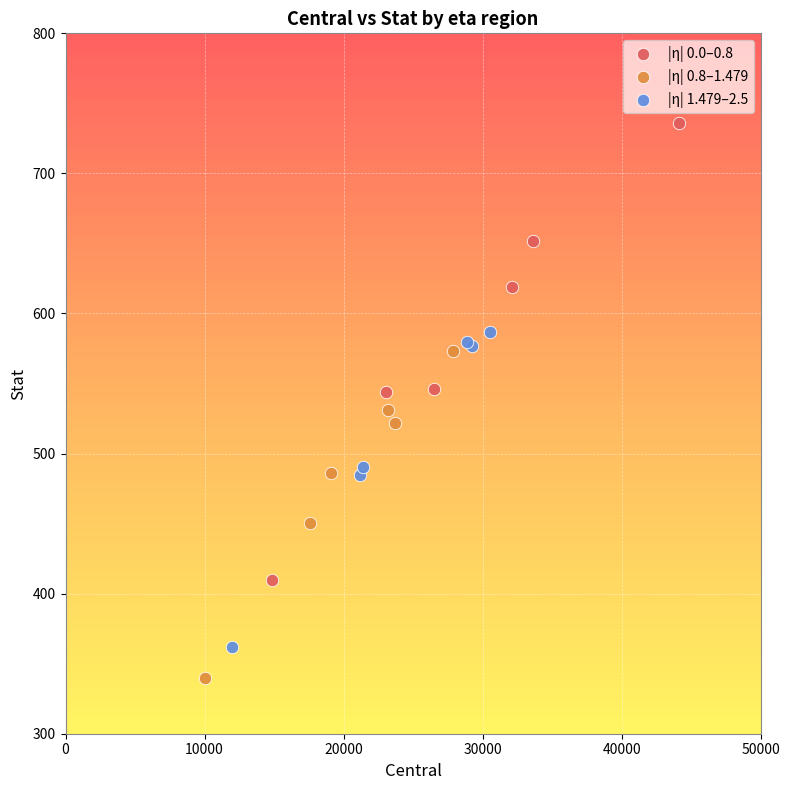

Which series contains the lowest Y value?

|η| 0.8–1.479